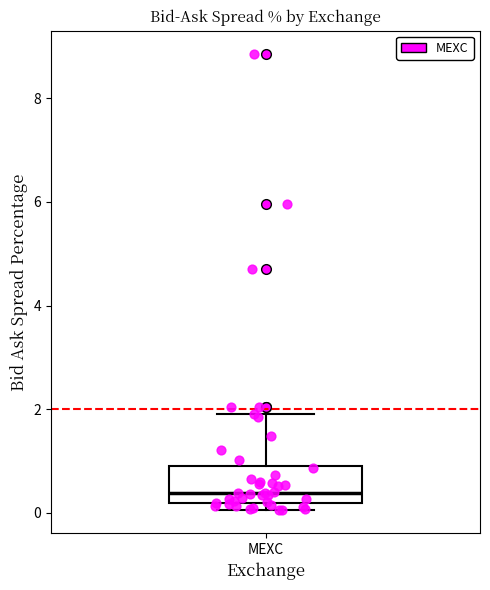

Read this box plot against the y-axis: the position of the median line, the range covered by the box, and the ends of both whiskers. The values are not printed on the chart, so give them approximately, as read against the axis.

median 0.4, box 0.2 to 1.0, whiskers 0.0 to 2.0